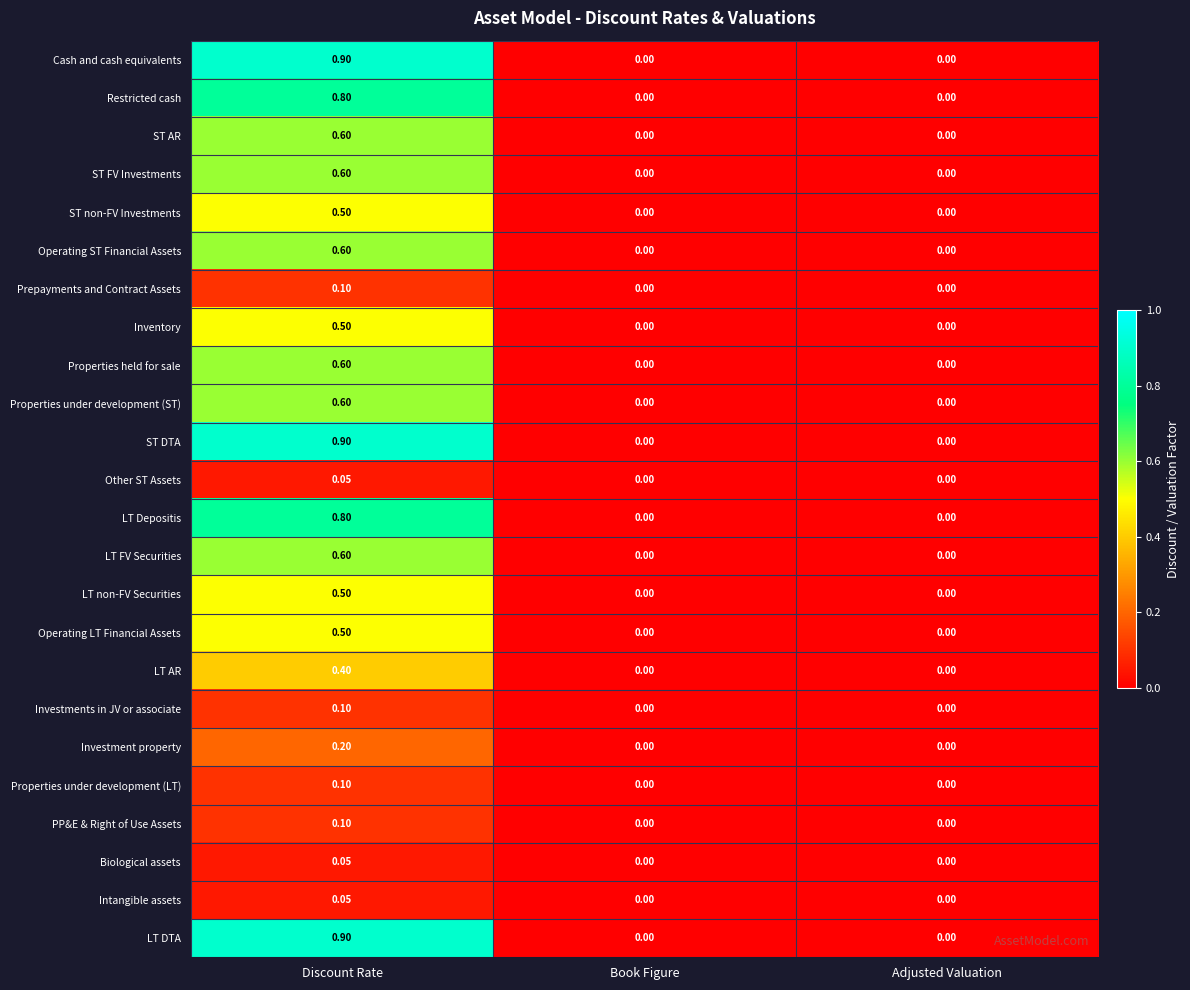

At which category is the sum across all series the highest?

Discount Rate